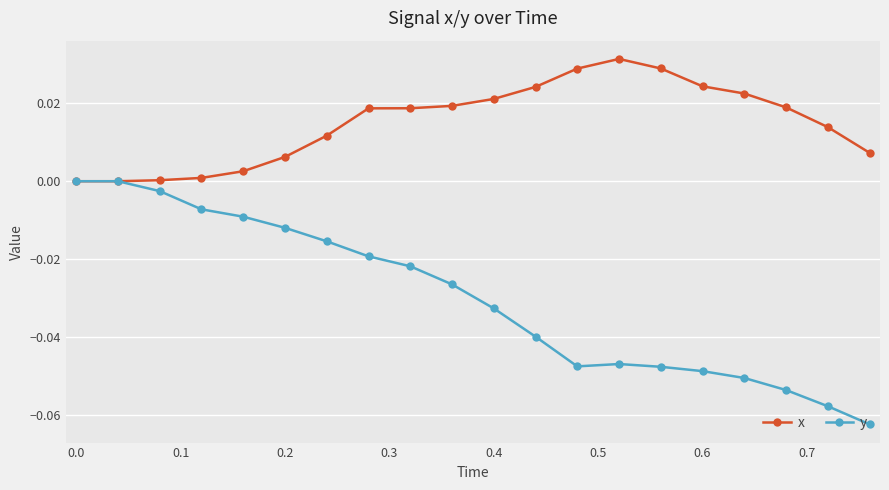

Which series has the largest total across all categories?

x